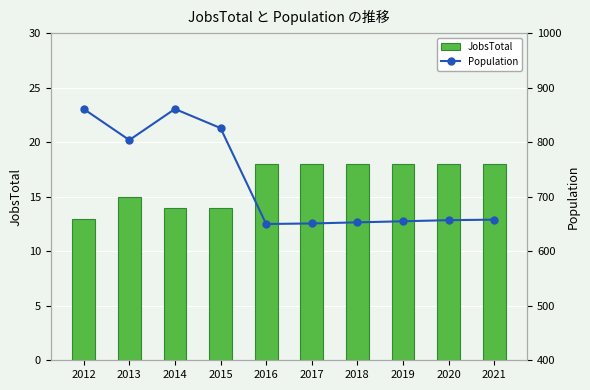

What is the difference between the second highest and minimum values in the Population series?

211